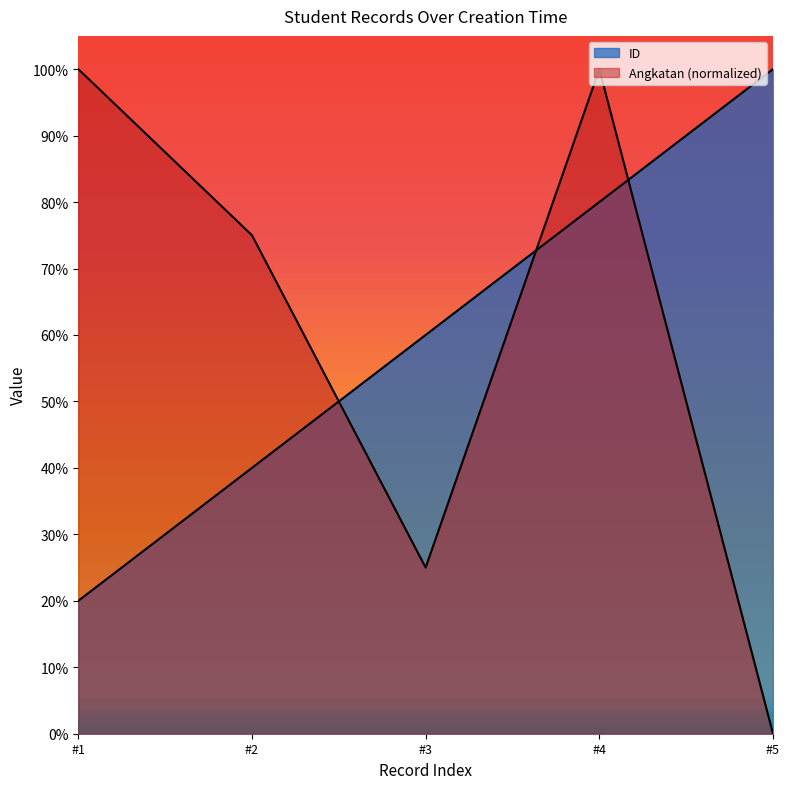

Does the chart display data point markers on the line(s)?

No